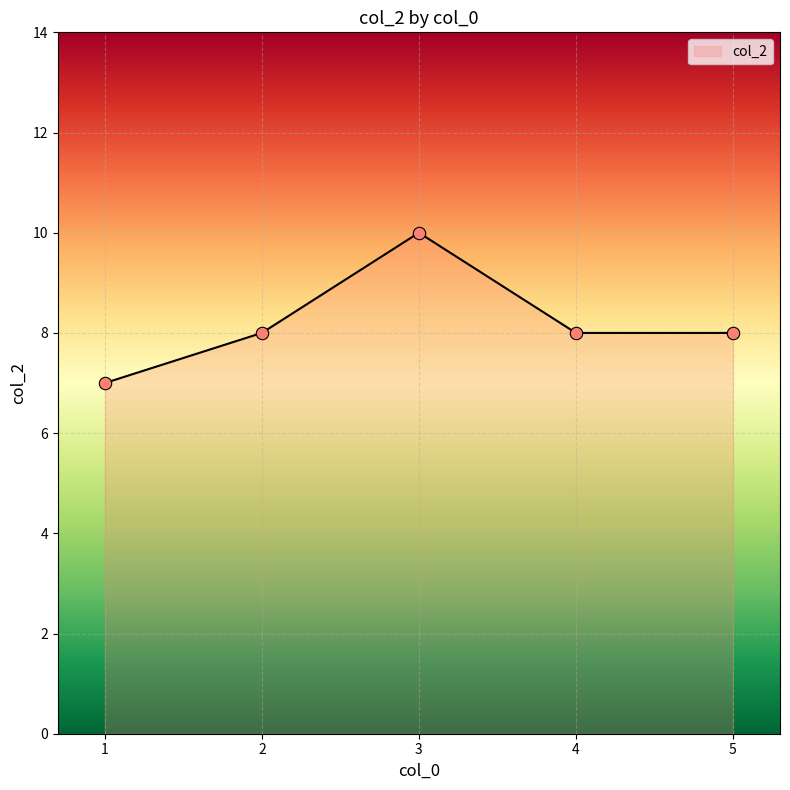

What is the change in value from 1 to 5?

+1